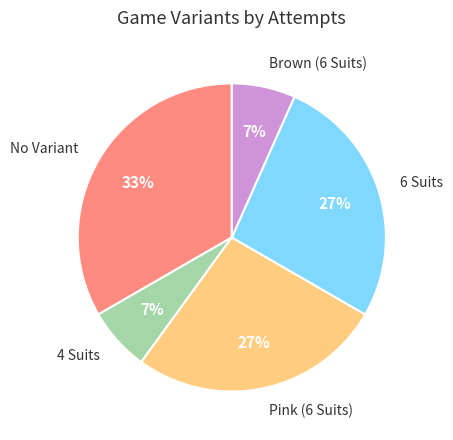

Between 4 Suits and Pink (6 Suits), which is larger?

Pink (6 Suits)